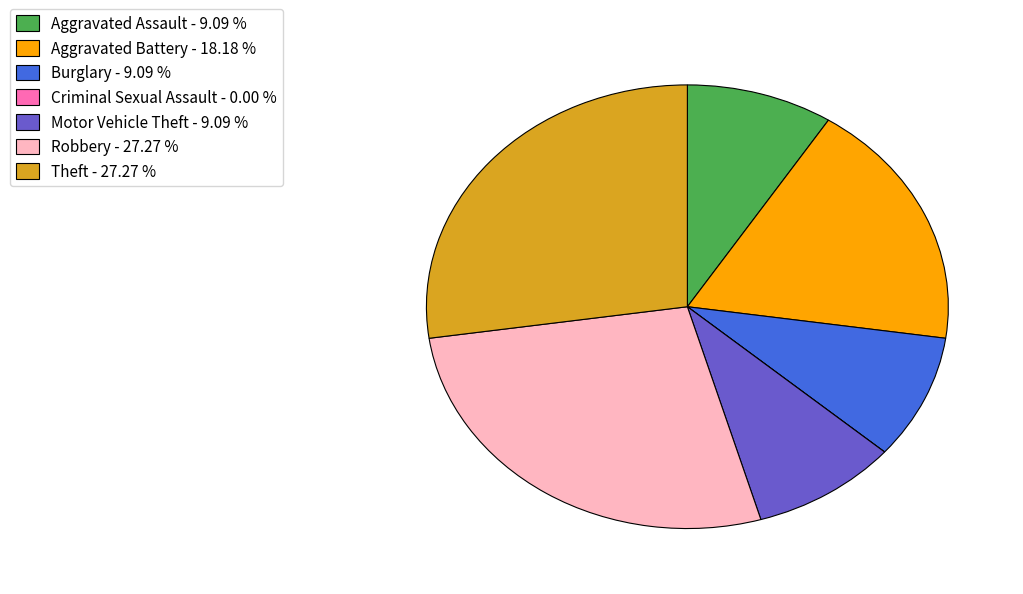

Is there a majority slice in this chart?

No